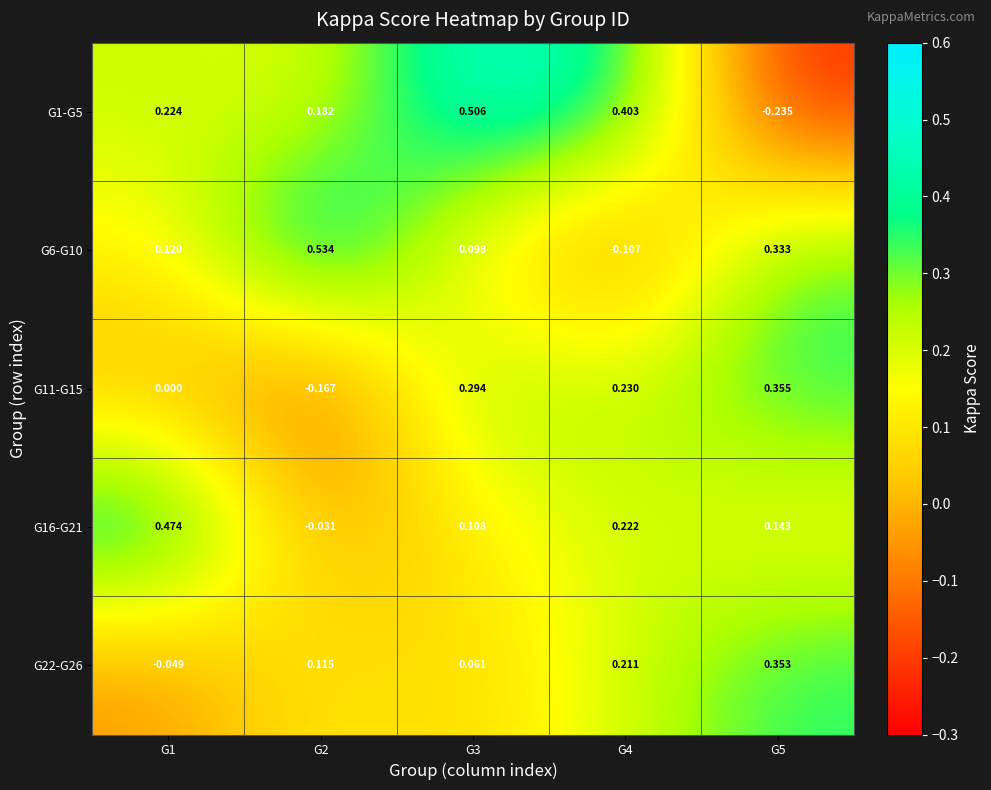

Is the value of G6-G10 at G4 greater than the value of G22-G26 at G5?

No